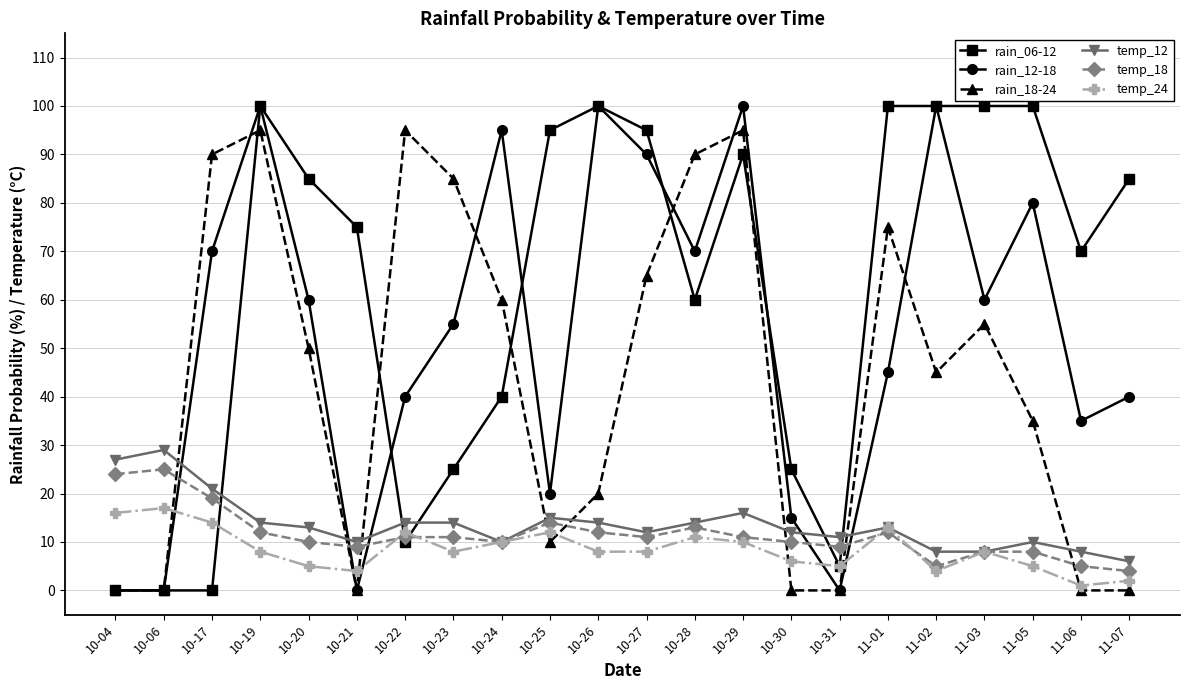

How many interior local peaks does the rain_12-18 series have?

6